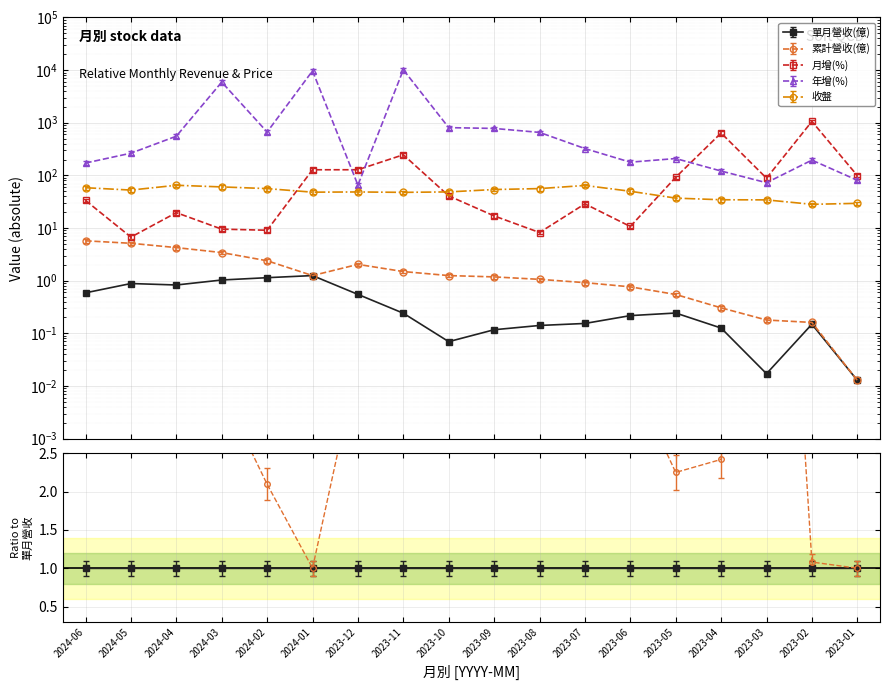

Between 2023-10 and 2023-02, which is larger?

2023-02